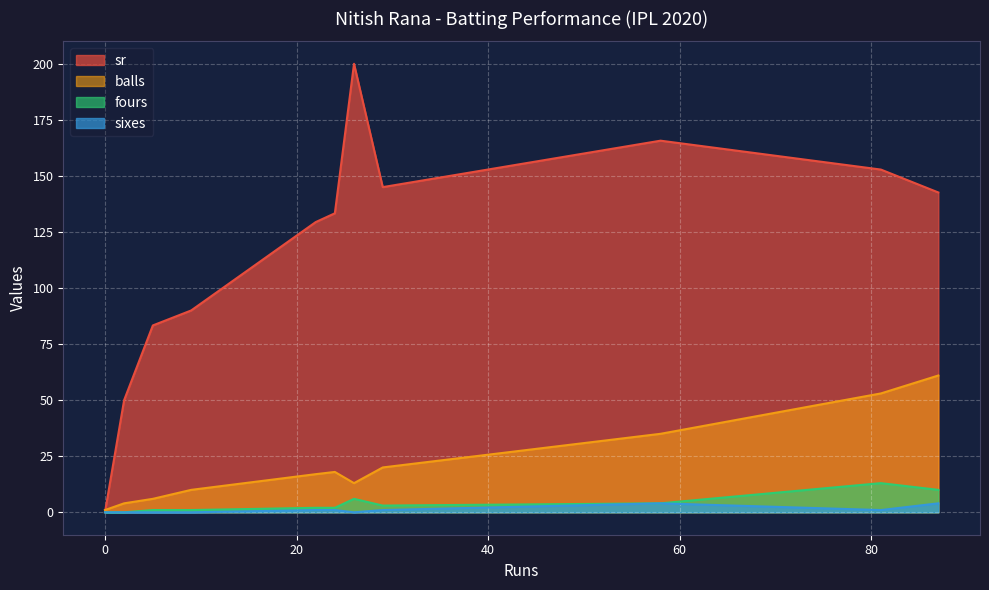

List the series in order of their peak value, lowest first.

sixes, fours, balls, sr